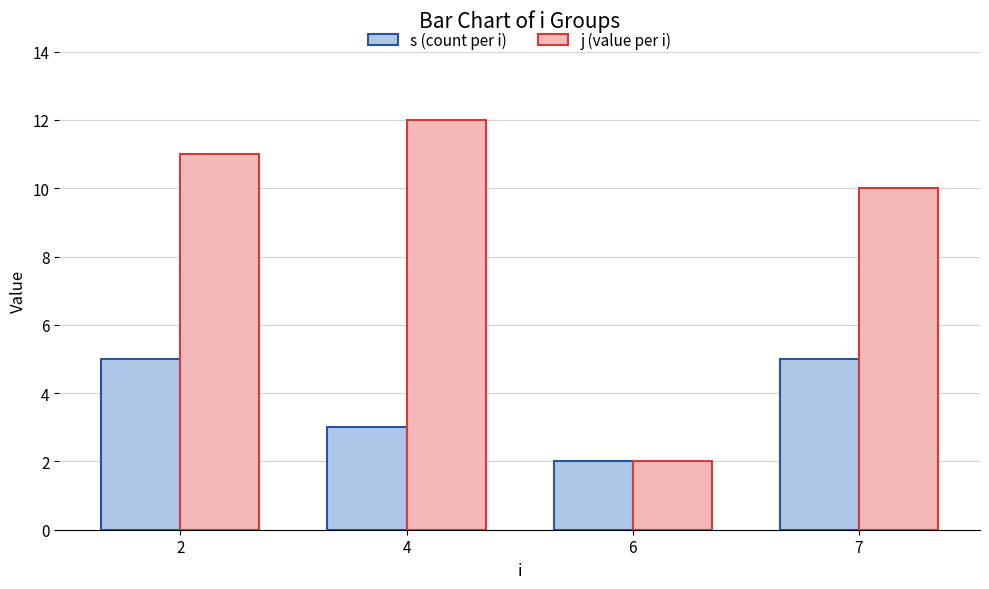

Reading right to left, list all the values displayed in this chart.

s (count per i): 7=5	6=2	4=3	2=5
j (value per i): 7=10	6=2	4=12	2=11